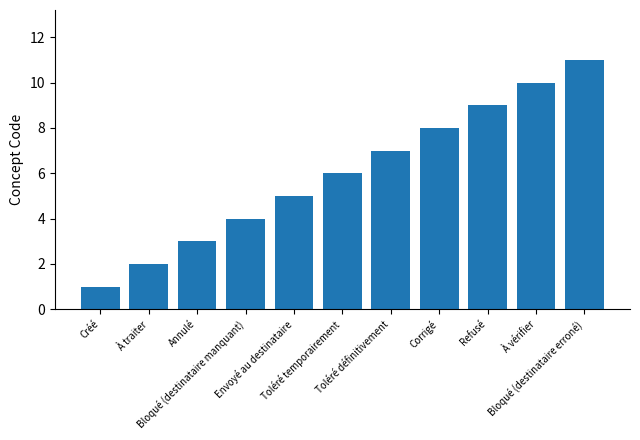

What is the average value?

6